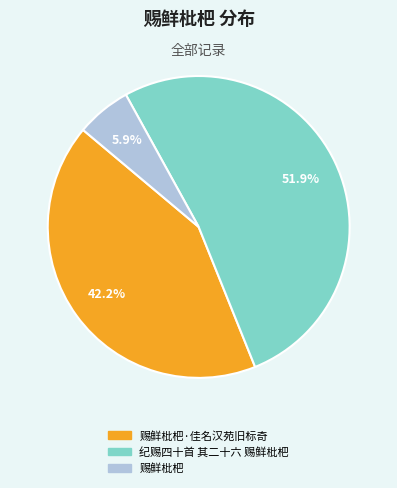

Rank the categories by value from lowest to highest.

赐鲜枇杷, 赐鲜枇杷·佳名汉苑旧标奇, 纪赐四十首 其二十六 赐鲜枇杷